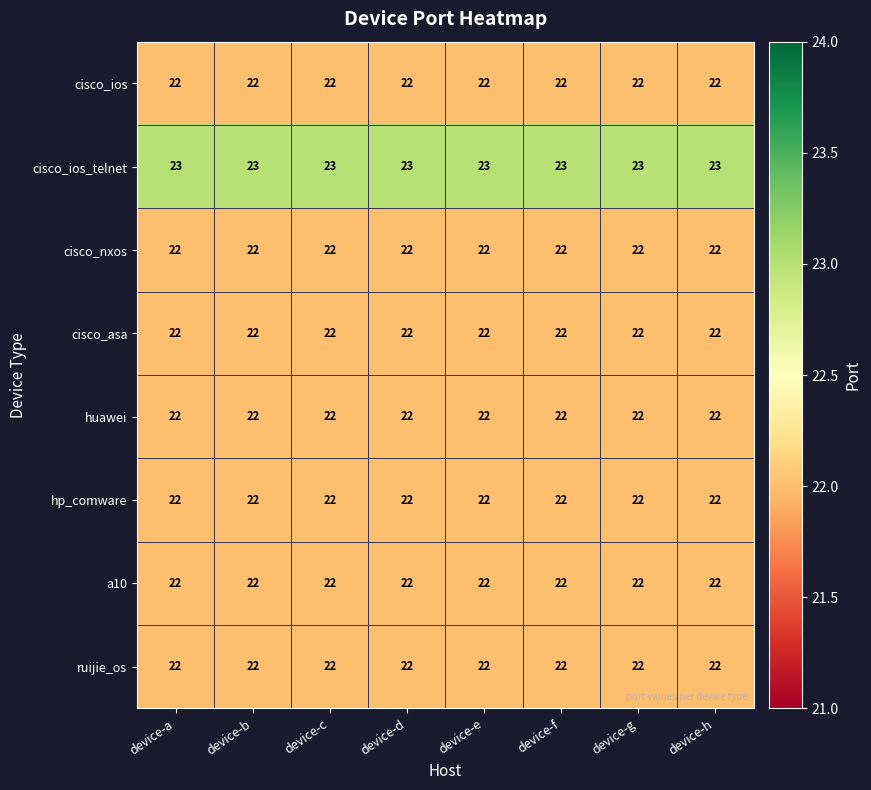

What is the maximum value for a10?

22